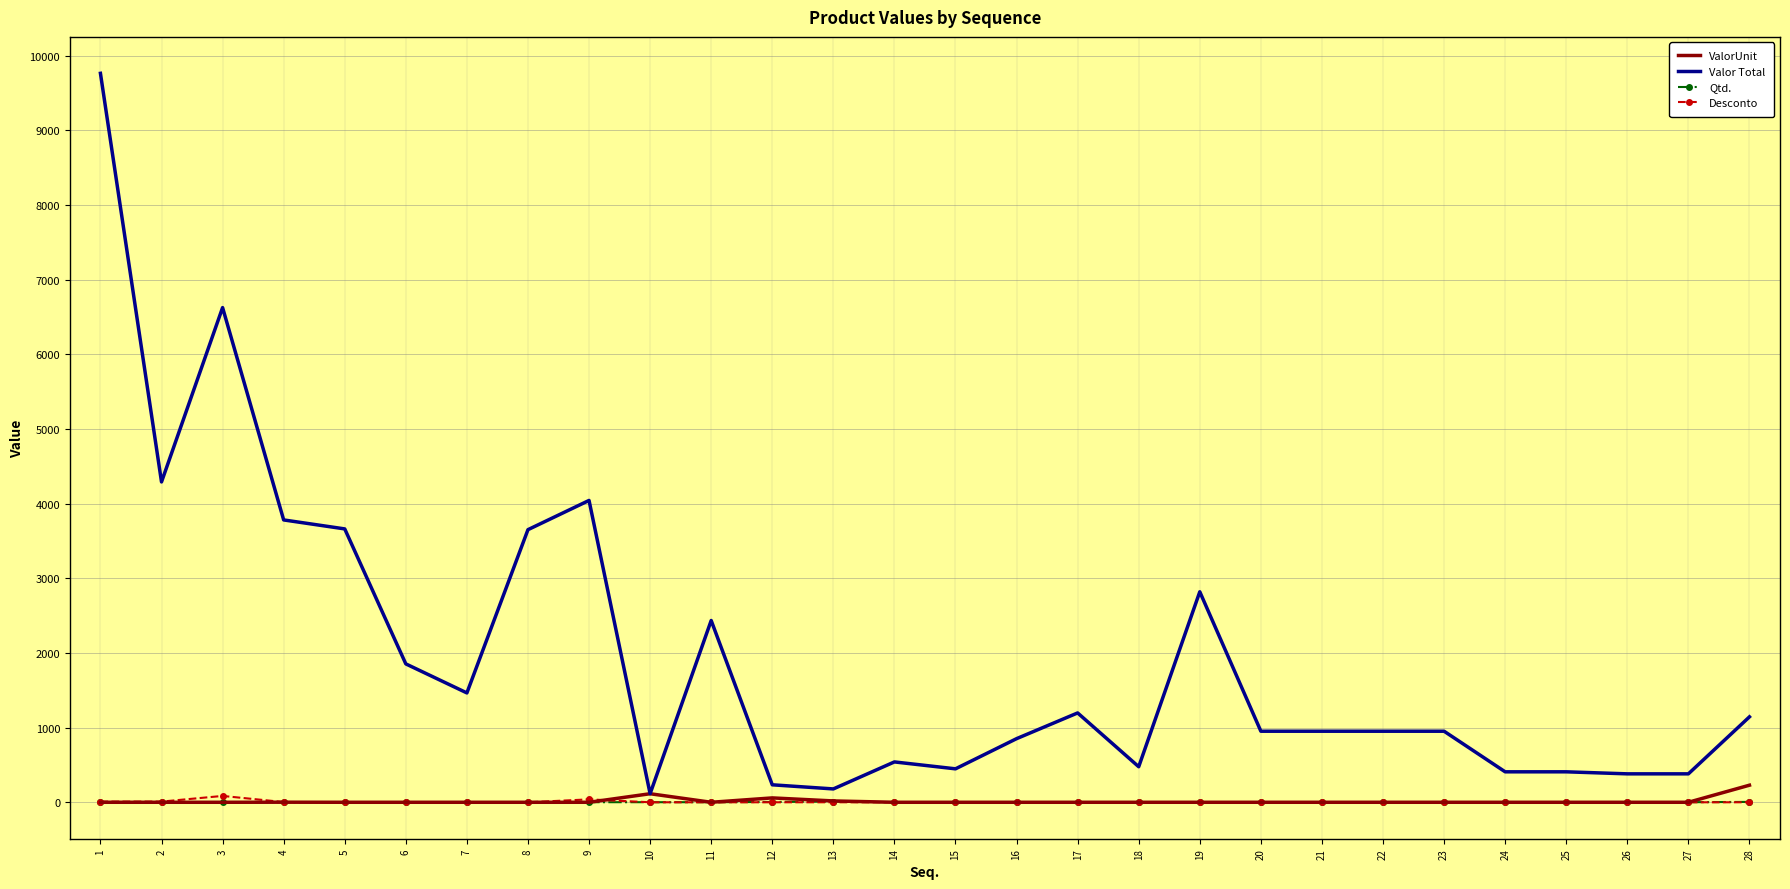

At which category does Valor Total reach its first local valley?

2